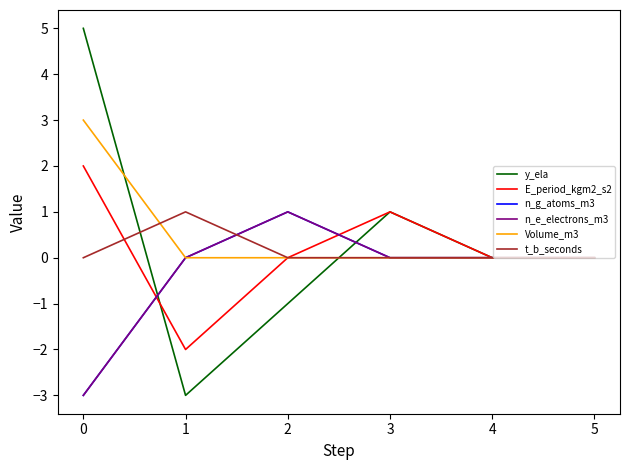

True or false: n_e_electrons_m3 has a value of 2 at 3.

False